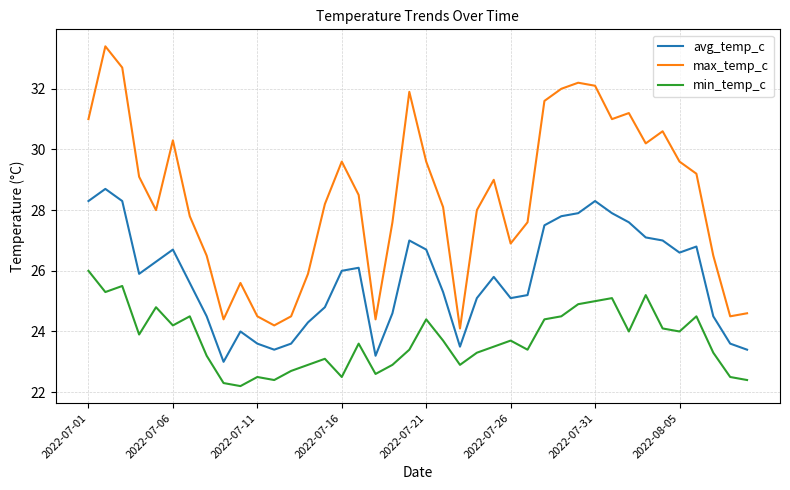

Is this an area chart (filled region under the line)?

No